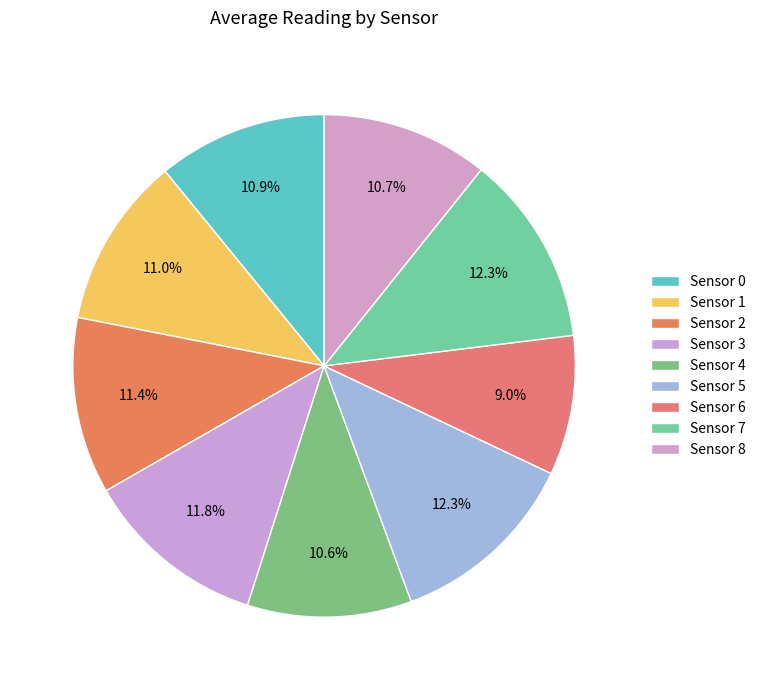

Count the number of slices in the pie.

9